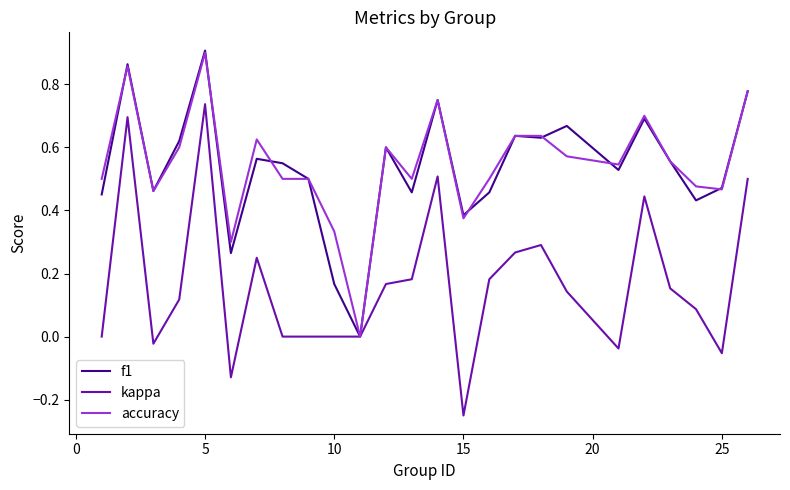

Which series has the largest range (max minus min)?

kappa